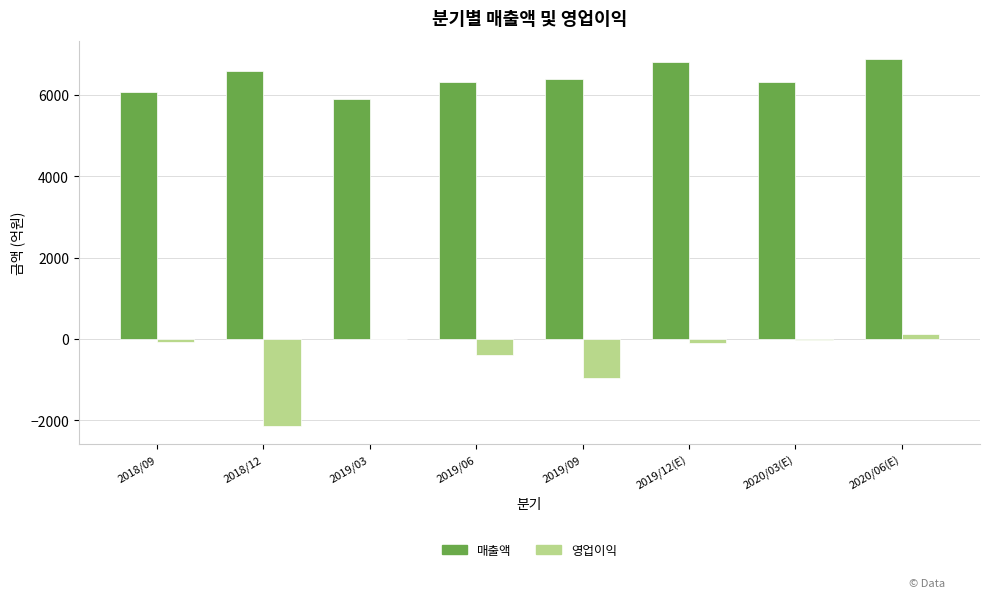

What is the sum of all 매출액 values?

51219